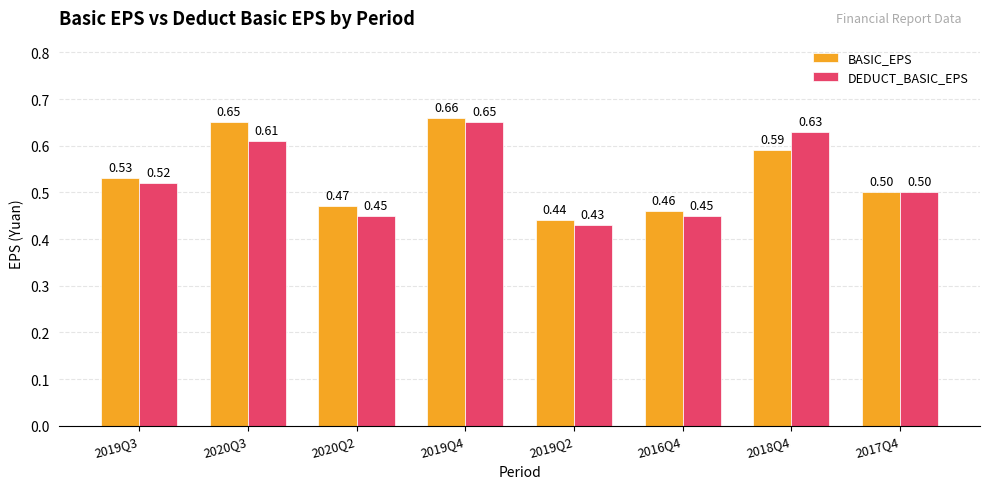

At how many categories does at least one series exceed 0?

8